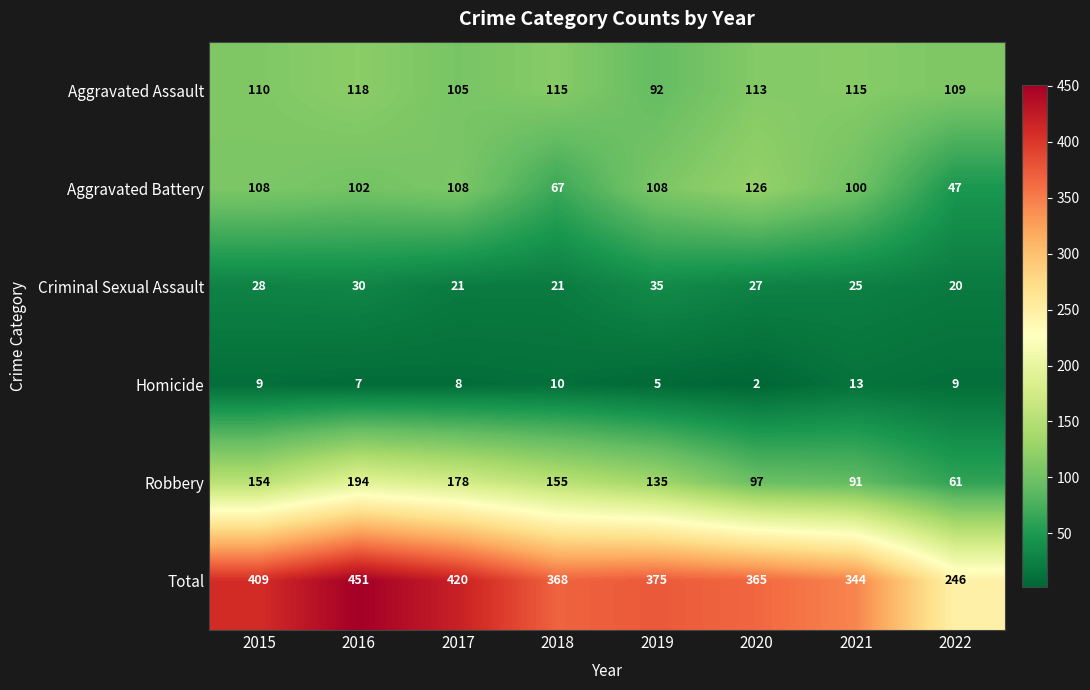

At how many categories does at least one series exceed 322?

7